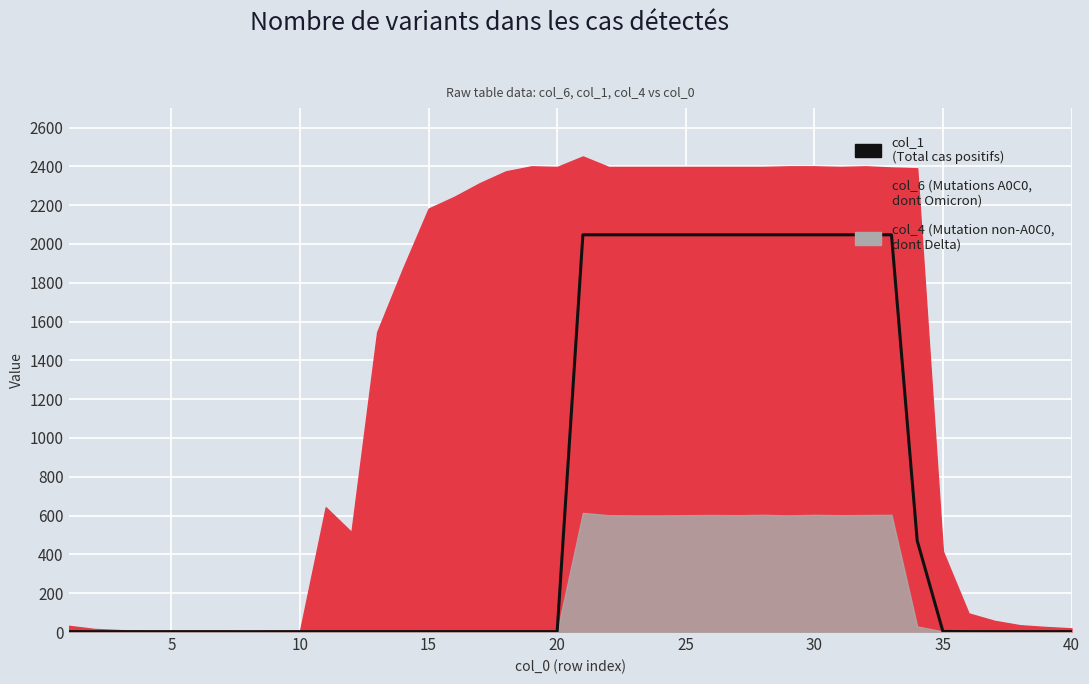

How many categories are shown in the chart?

40